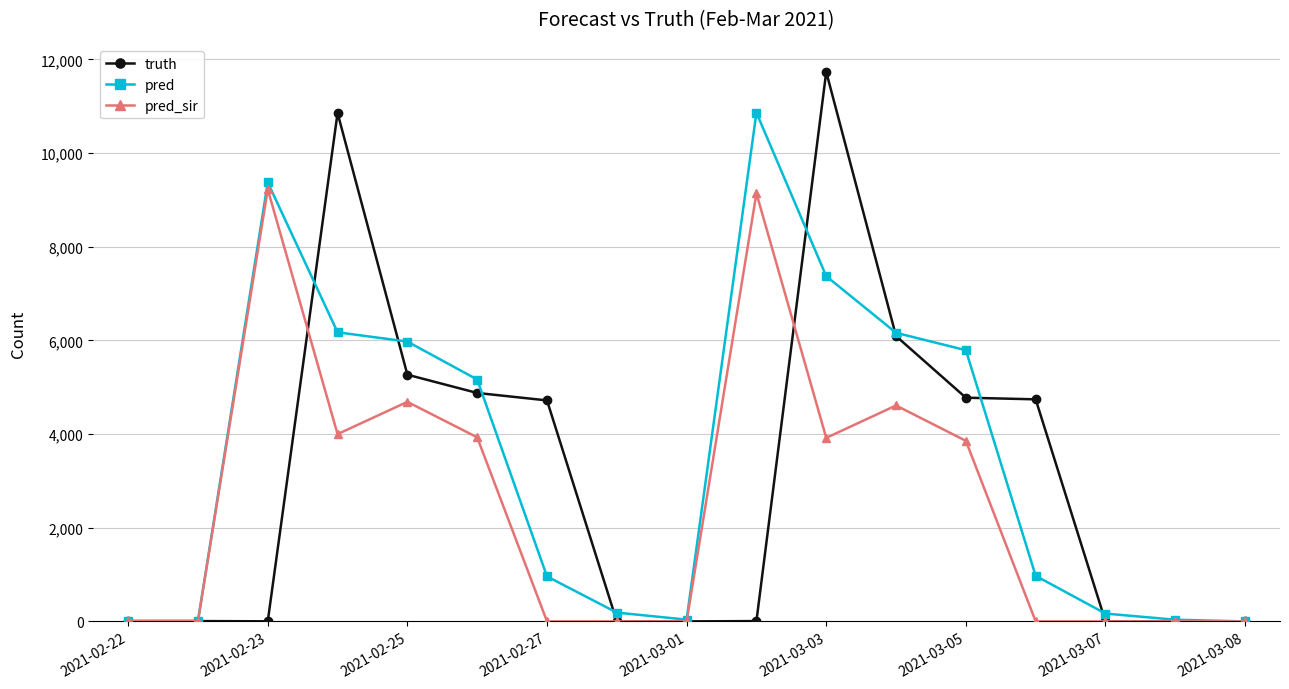

What is the average value of the pred series?

3484.7